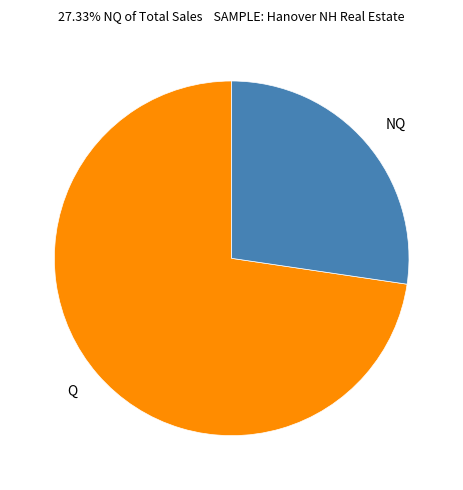

Which category has the biggest portion of the pie?

Q